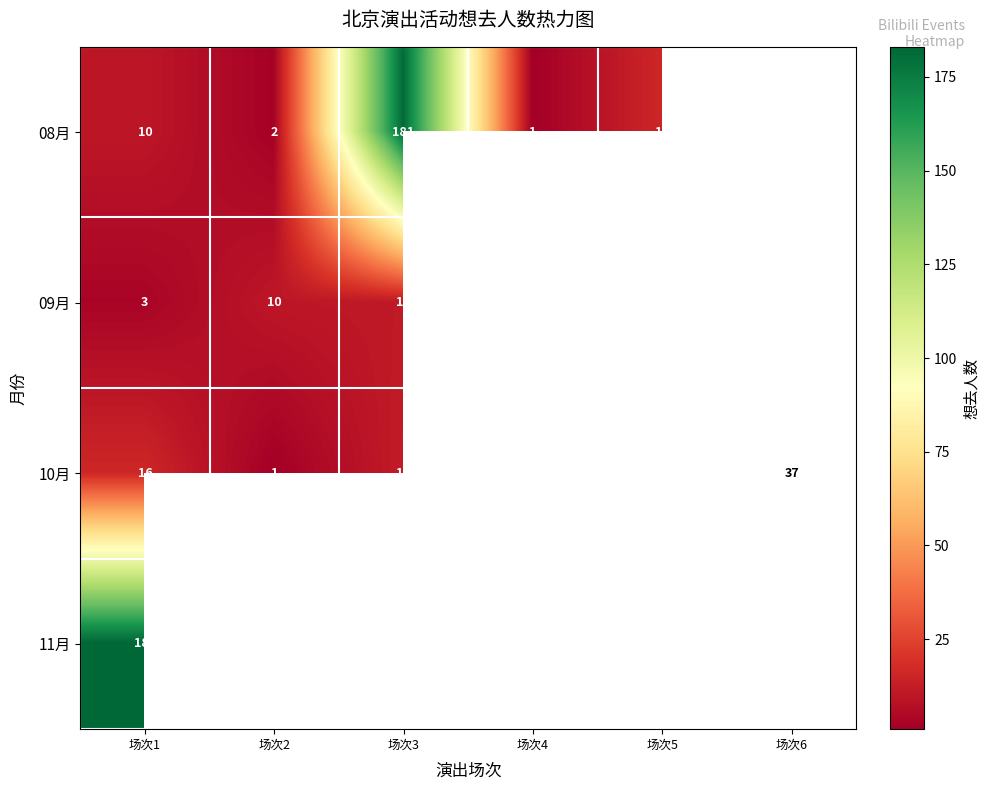

What is the maximum value shown in the chart?

183.0